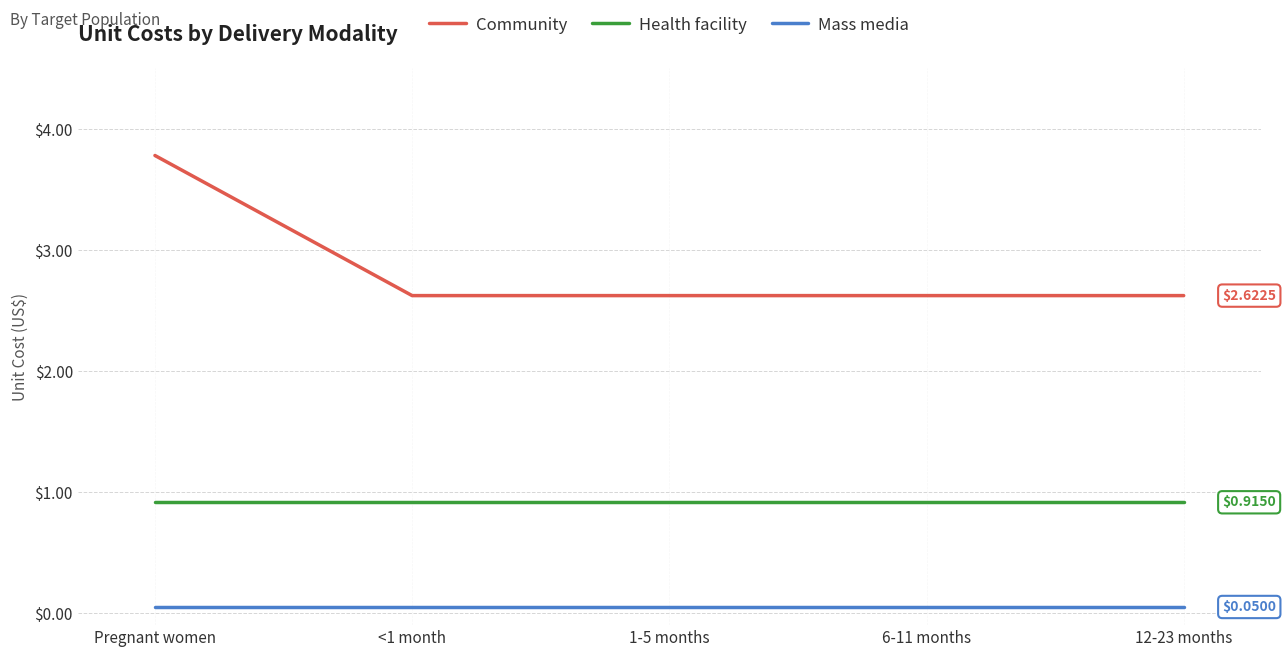

Count the number of data series in this chart.

3